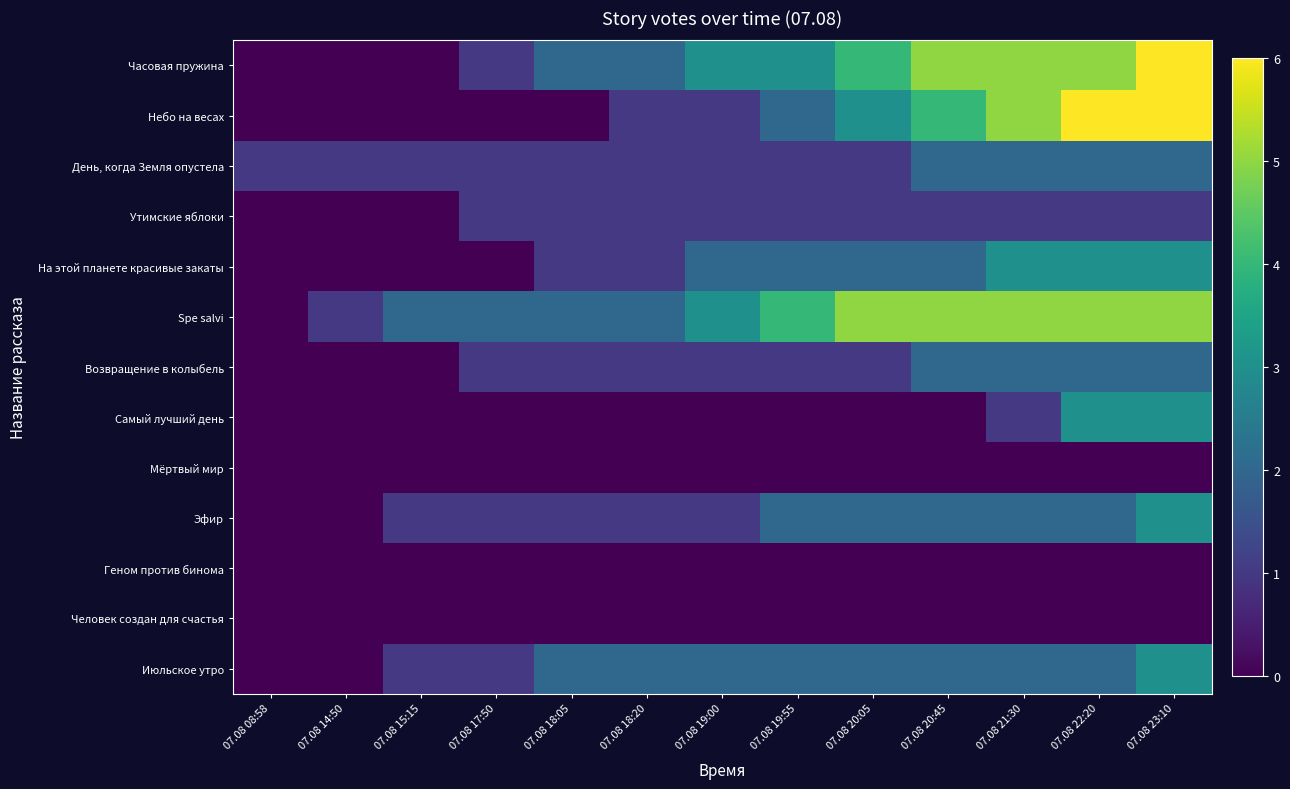

Which series has the largest range (max minus min)?

Часовая пружина